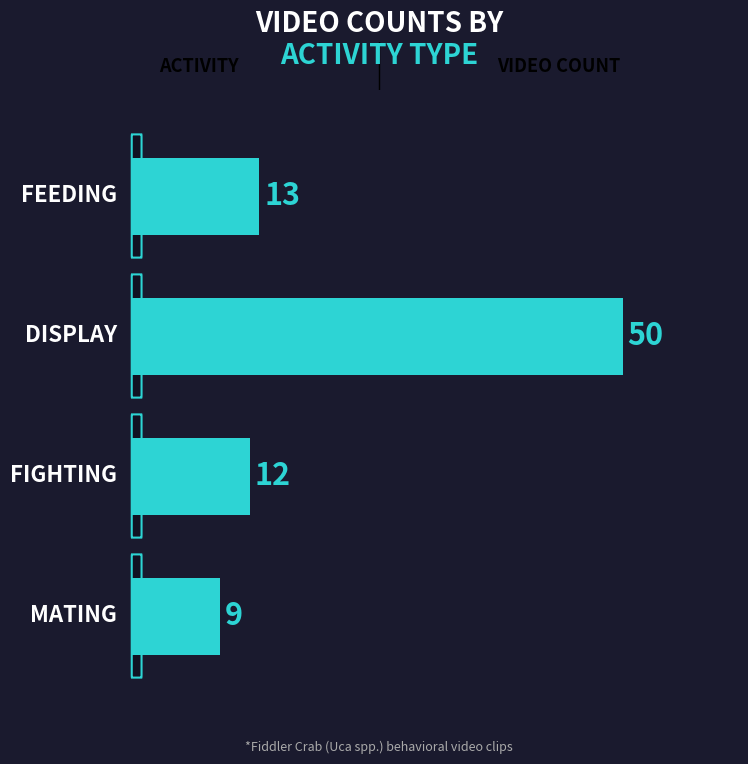

Does the chart contain any negative values?

No